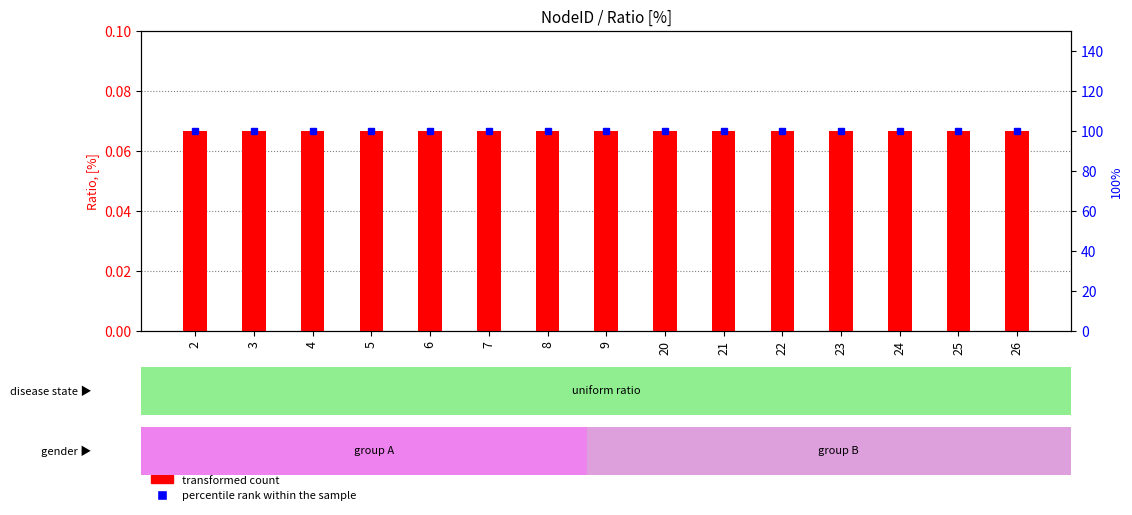

At which category does the chart reach its minimum across all series?

2